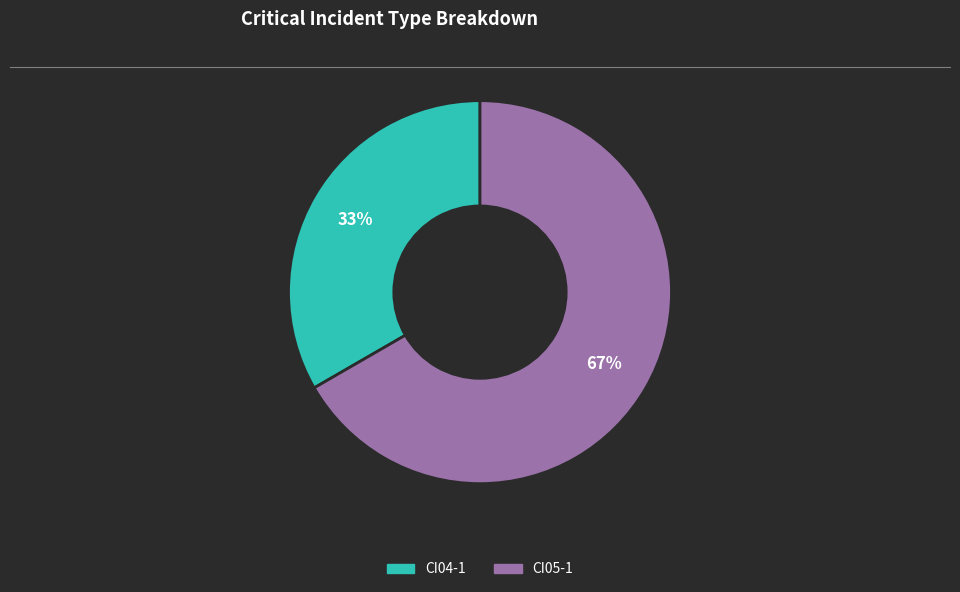

To the nearest percent, what is the average slice percentage?

50%